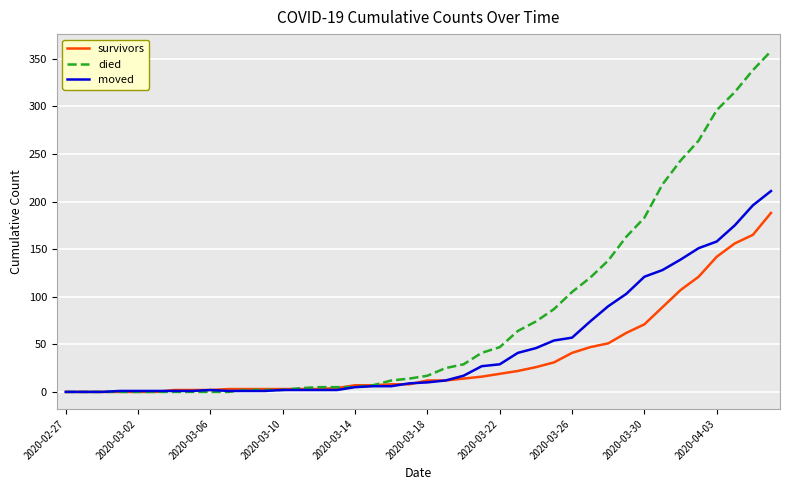

What is the greatest value displayed?

358